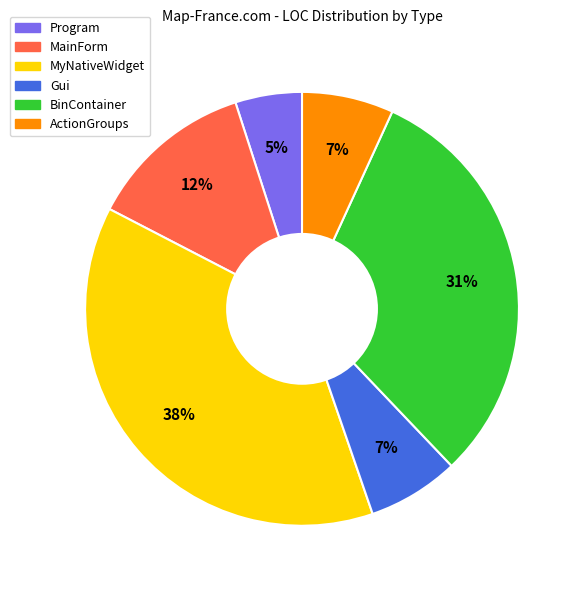

To the nearest percent, what is the average slice percentage?

17%